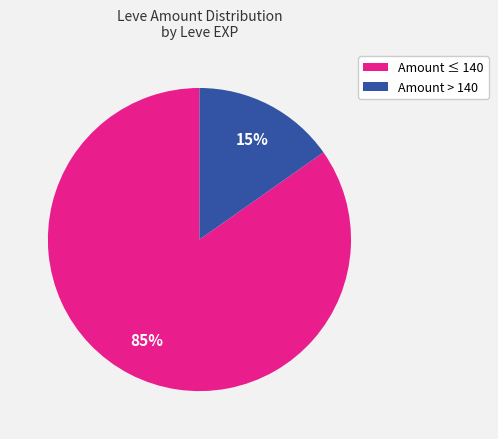

Which slice represents more than half of the pie?

Amount ≤ 140